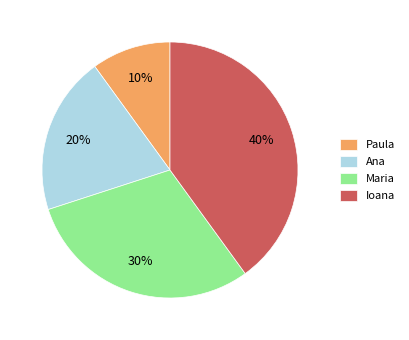

What is the smallest slice in the pie chart?

Paula